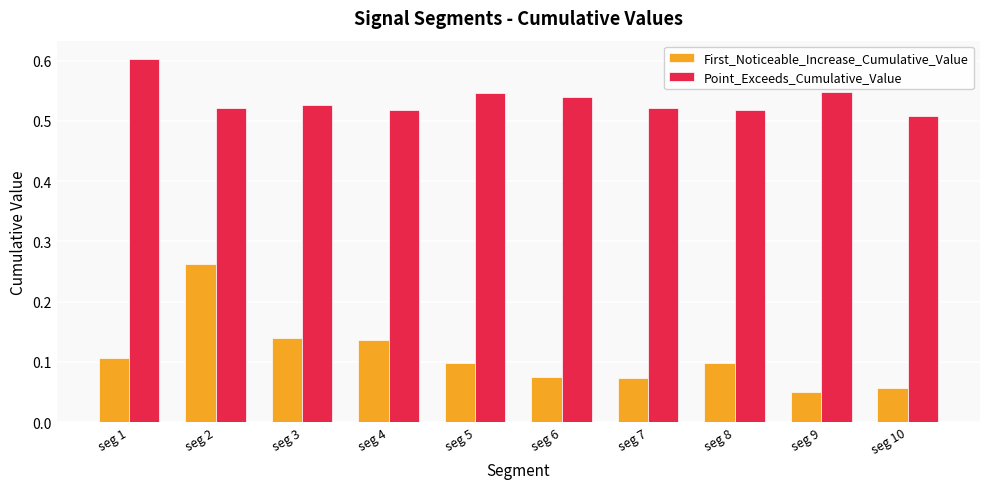

Which series has the widest spread of values?

First_Noticeable_Increase_Cumulative_Value